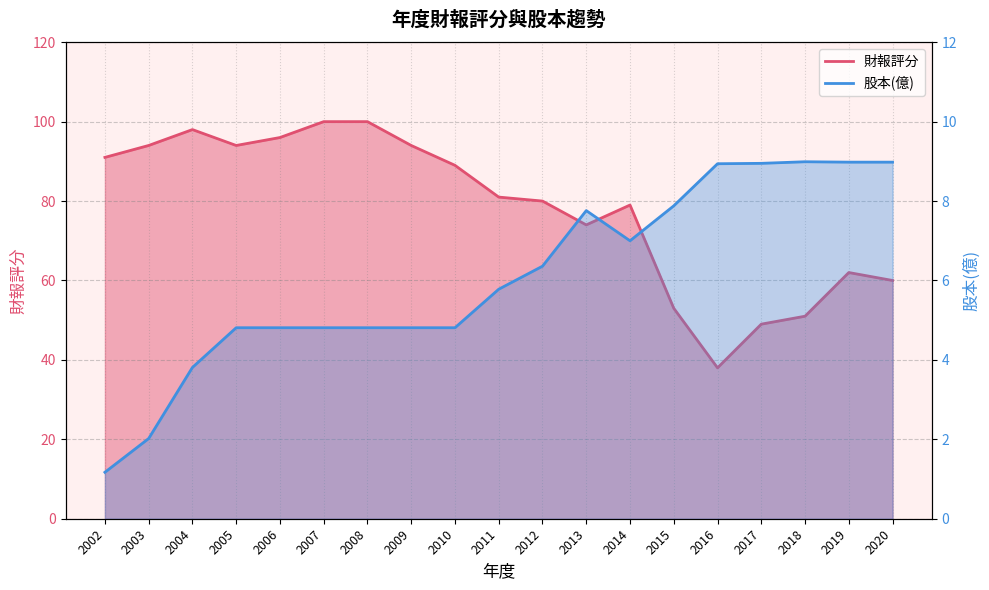

What is the difference between the maximum and minimum values in the 財報評分 series?

62.0